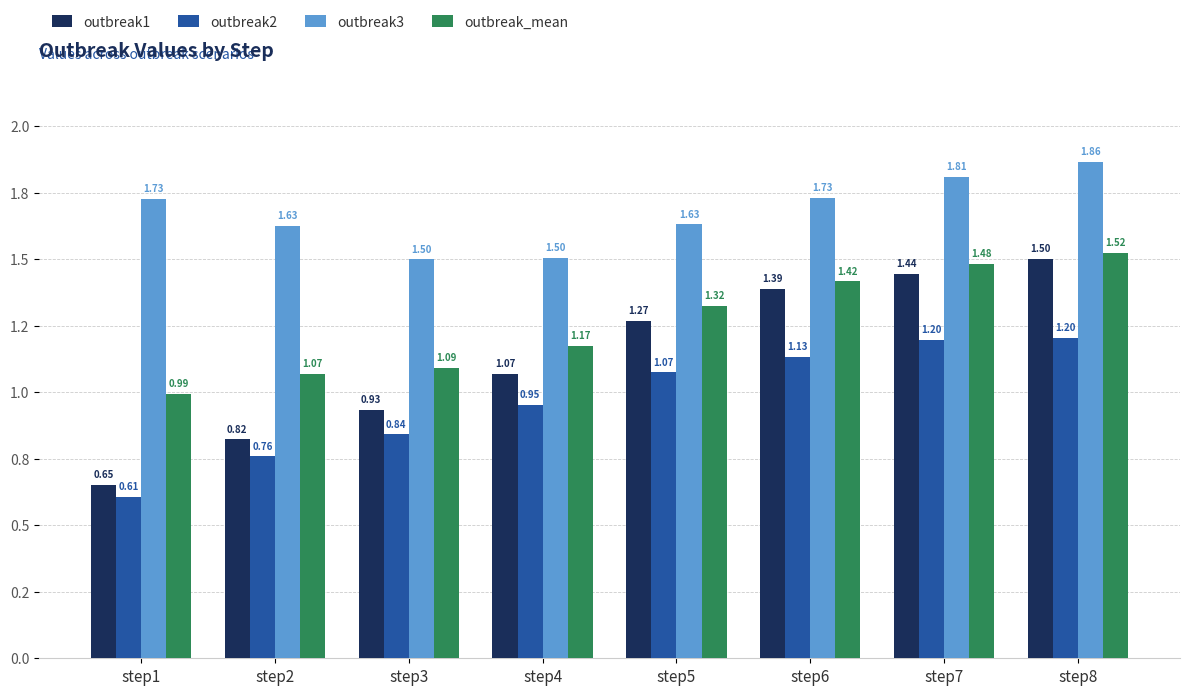

At which category is the sum across all series the highest?

step8